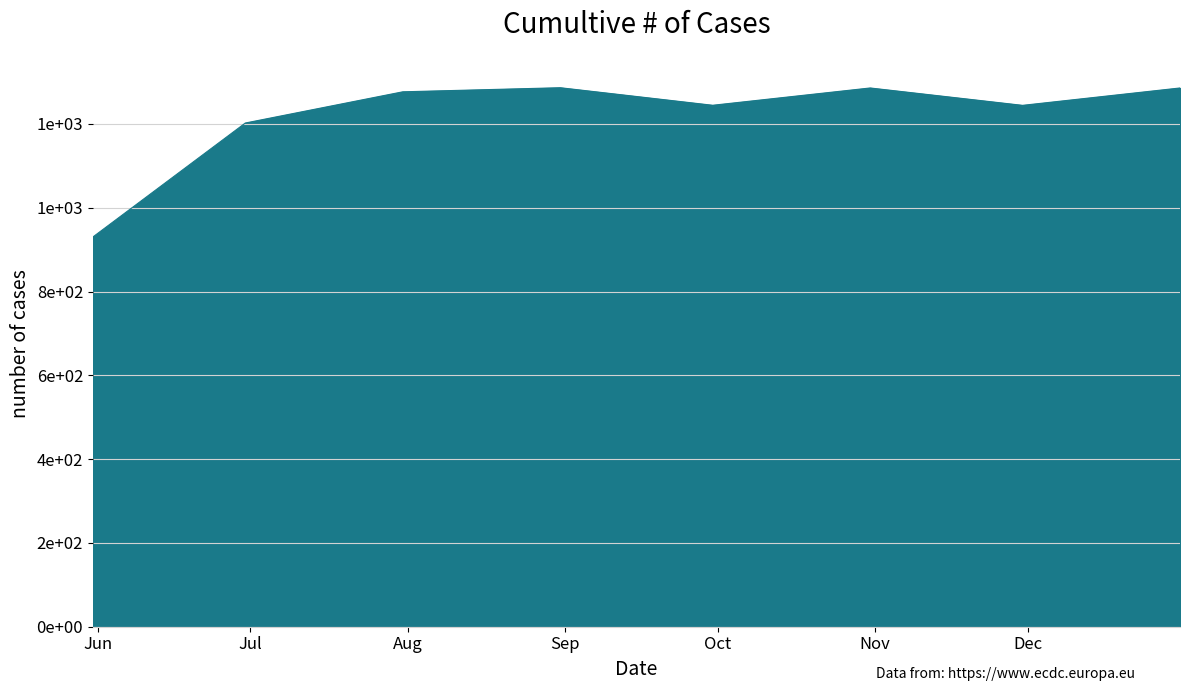

Does the chart display data point markers on the line(s)?

No